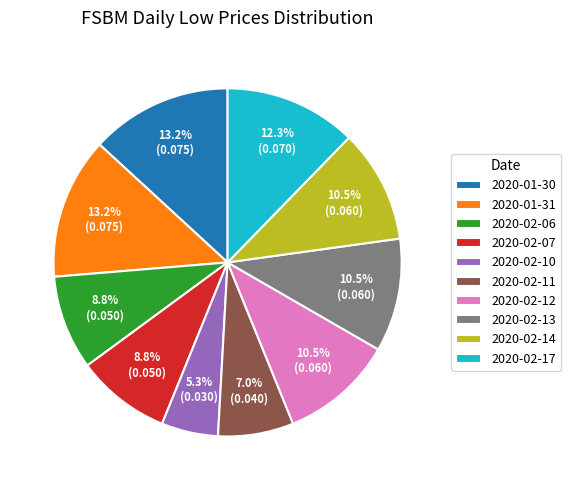

The 2020-02-06 slice represents 9% of the pie. True or false?

True